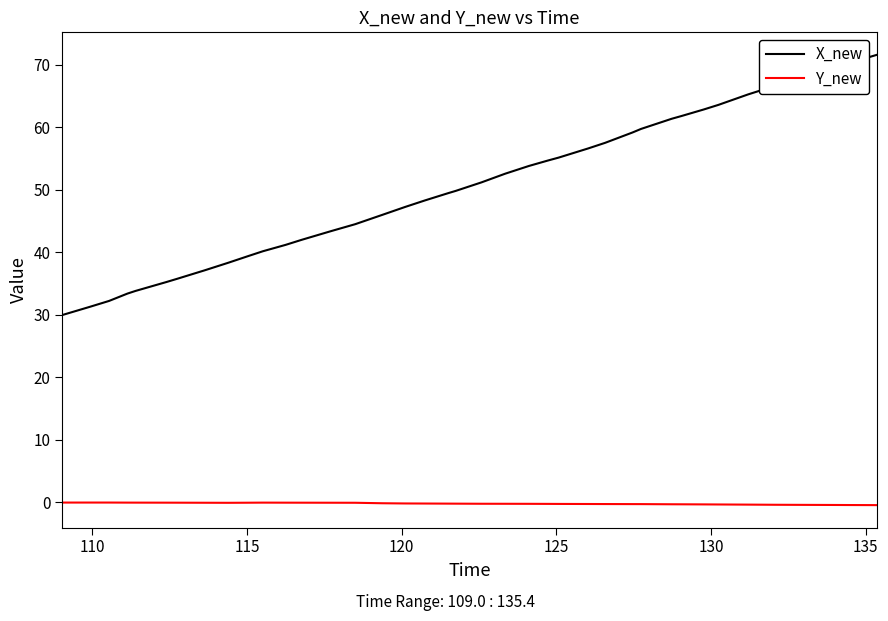

Rank the series by their maximum value, from lowest to highest.

Y_new, X_new